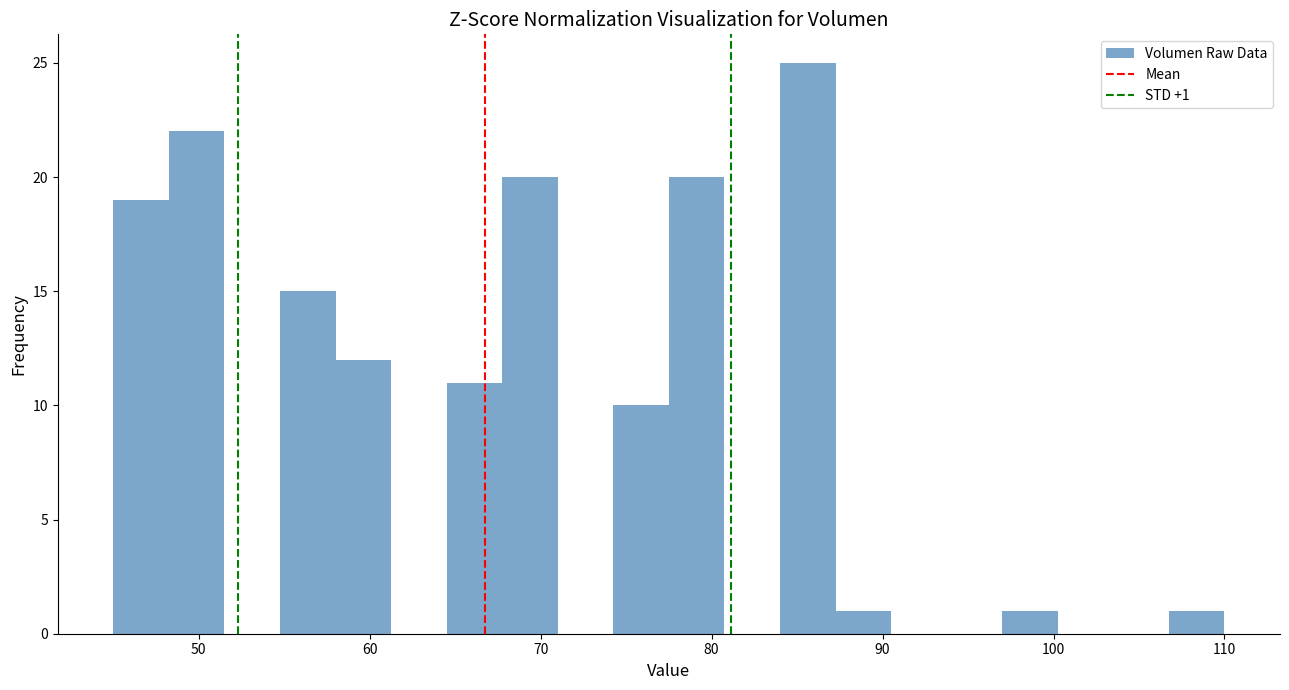

Around what value on the x-axis is the tallest bar? Give the approximate position of its centre, as read against the axis.

86